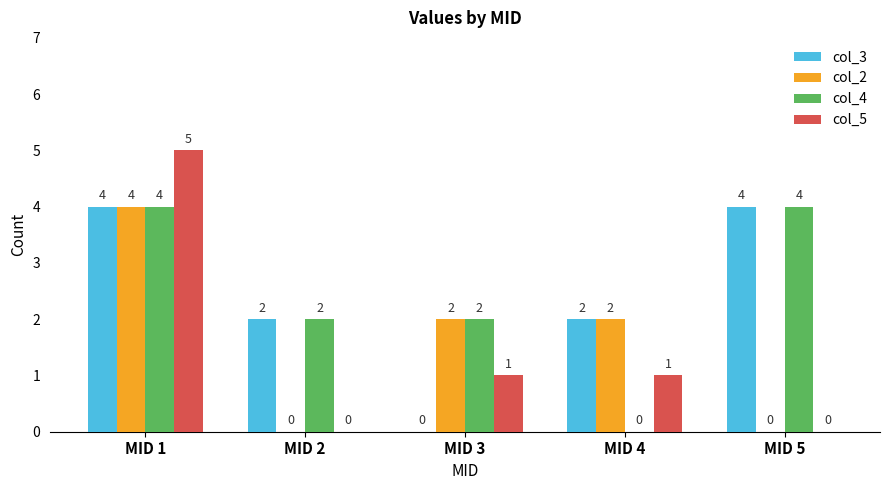

Reading right to left, extract all data points from this chart.

col_3: MID 5=4	MID 4=2	MID 3=0	MID 2=2	MID 1=4
col_2: MID 5=0	MID 4=2	MID 3=2	MID 2=0	MID 1=4
col_4: MID 5=4	MID 4=0	MID 3=2	MID 2=2	MID 1=4
col_5: MID 5=0	MID 4=1	MID 3=1	MID 2=0	MID 1=5